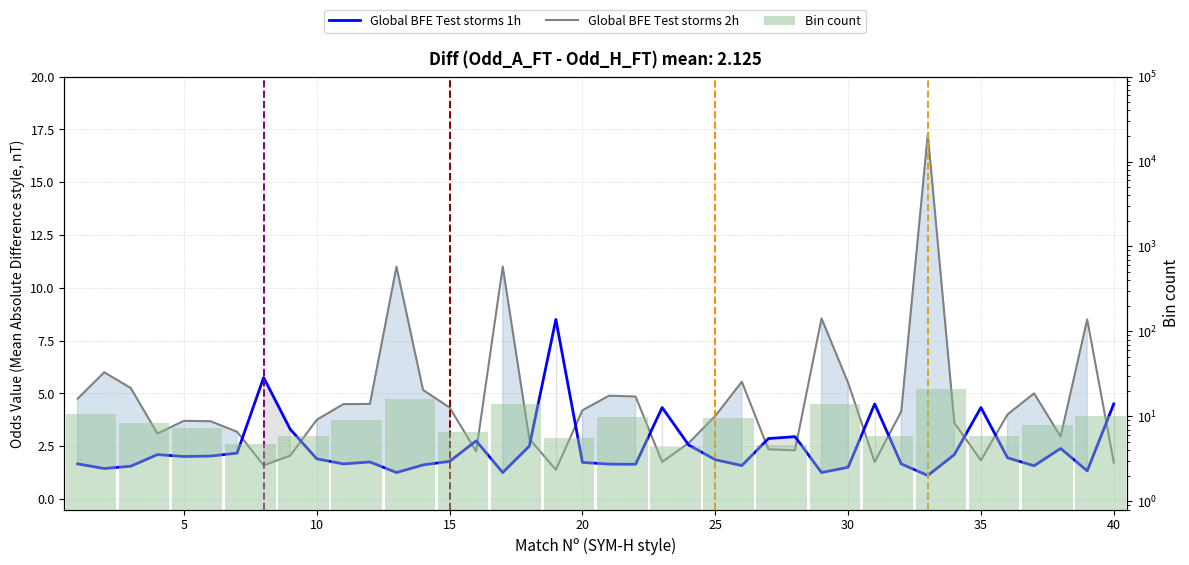

How many values in the Odd_A_FT series exceed 4?

19